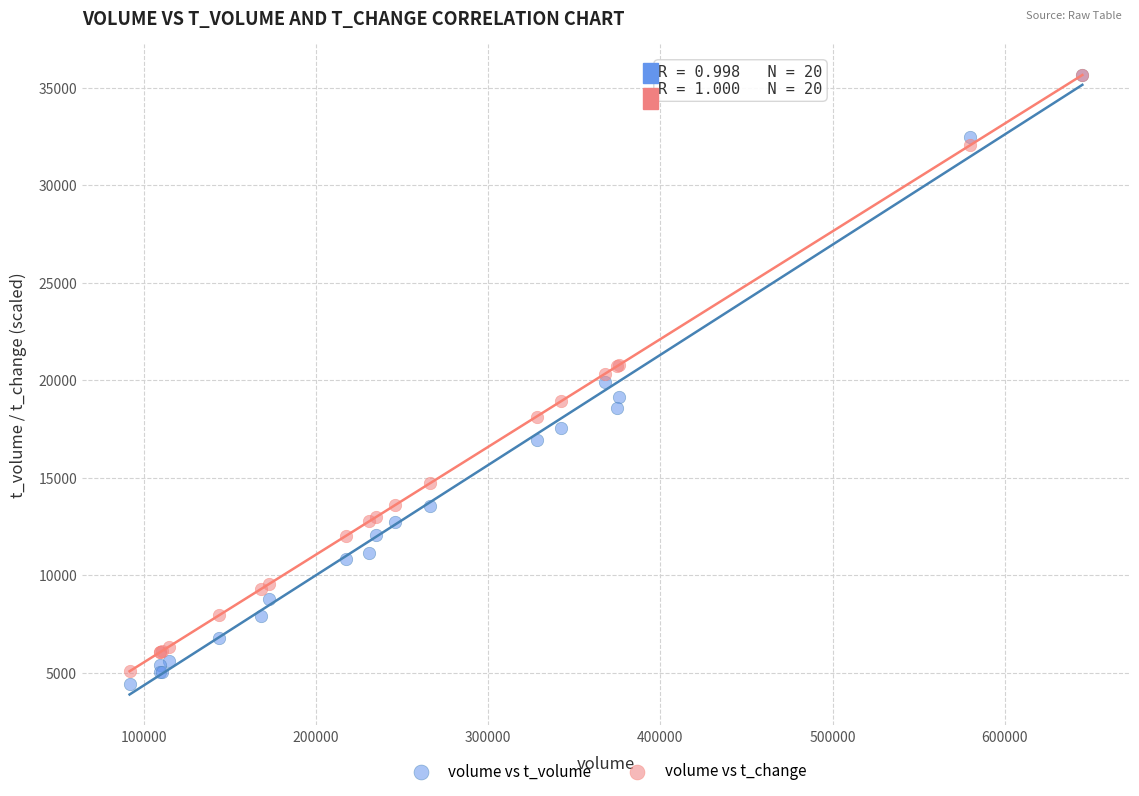

What are all the series names shown in the legend?

volume vs t_volume, volume vs t_change